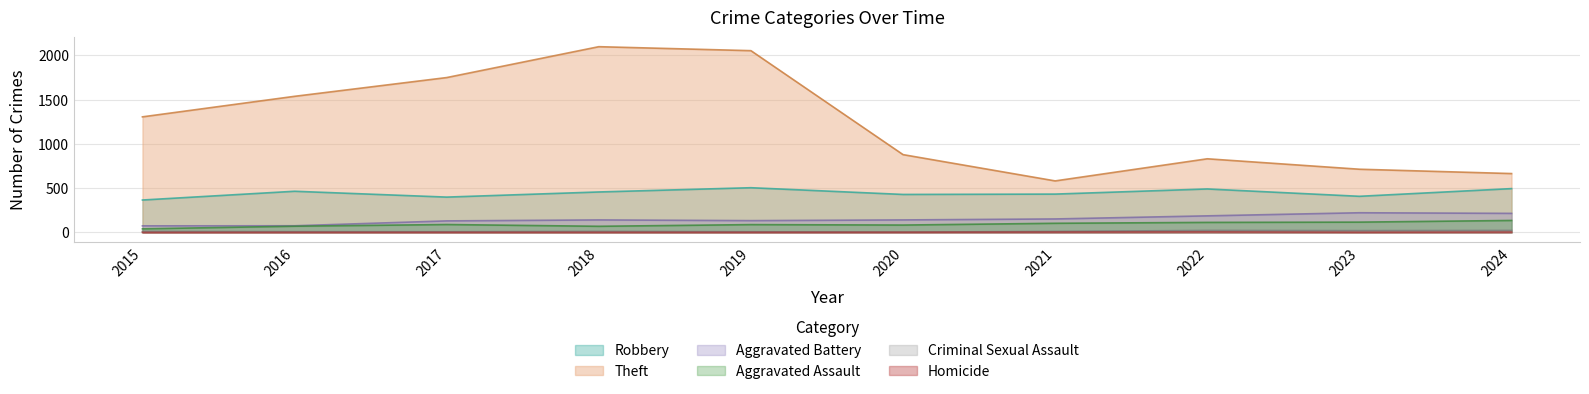

True or false: Homicide has more than 2 points higher than both neighbors.

False